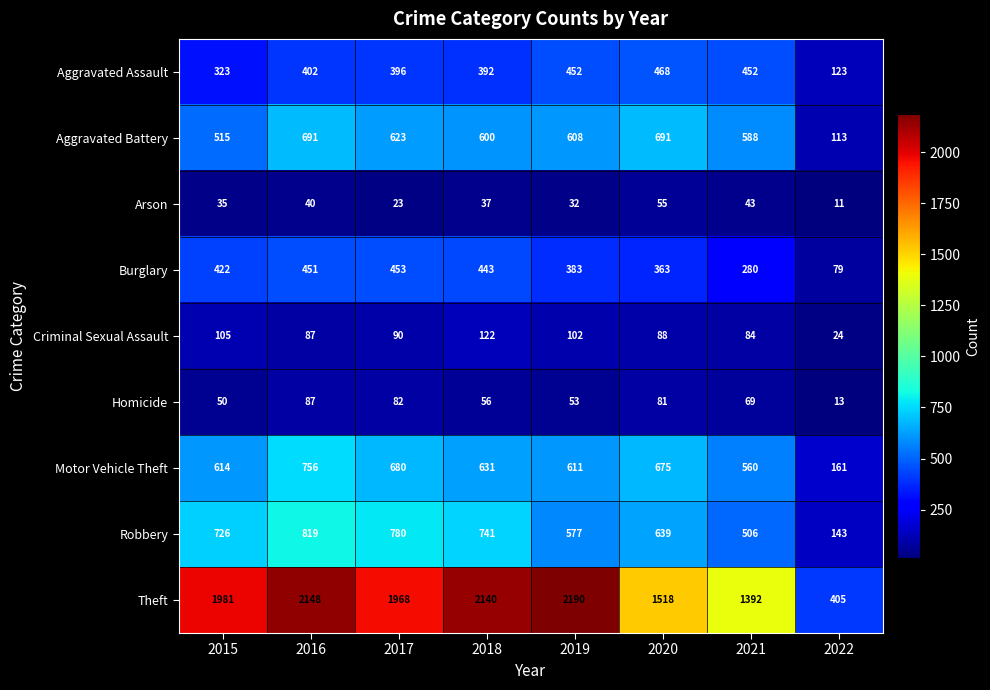

Read the Burglary value at 2016.

451